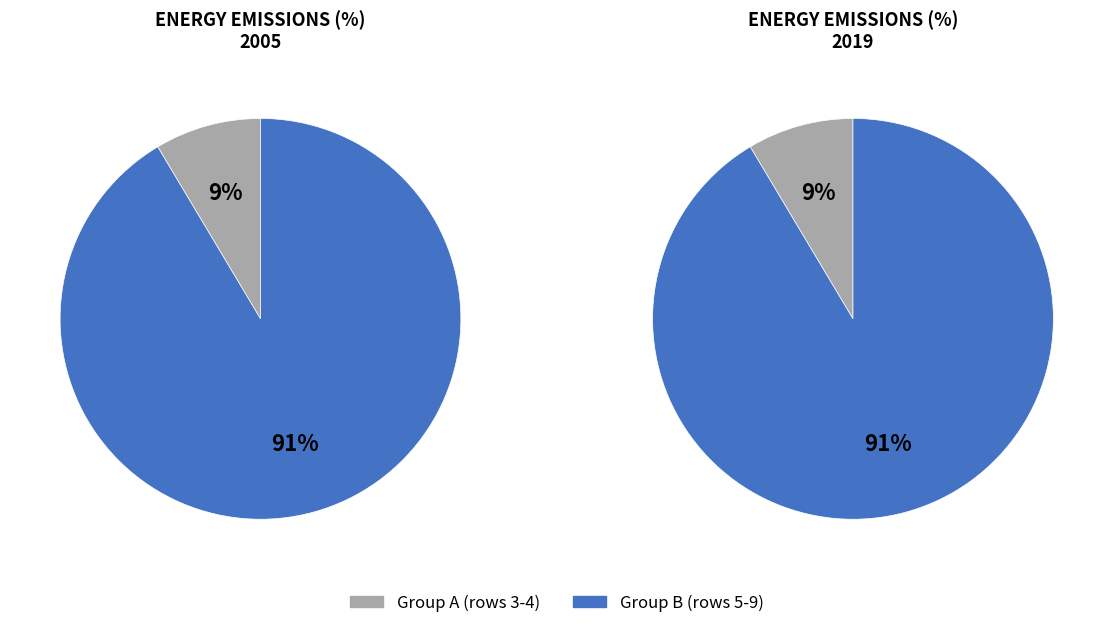

Do 3 and 4 together represent more than half of the pie?

No